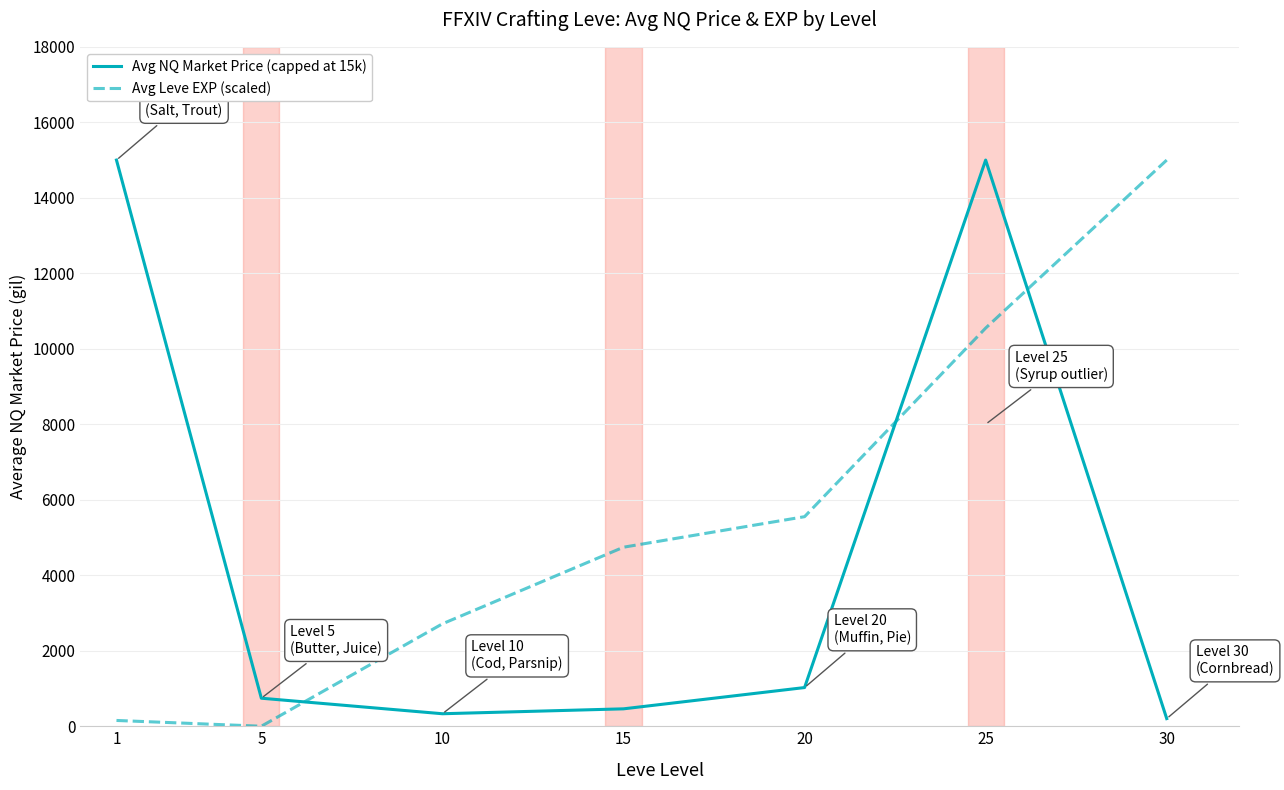

What is the spread (max minus min) of values at 15?

4281.9